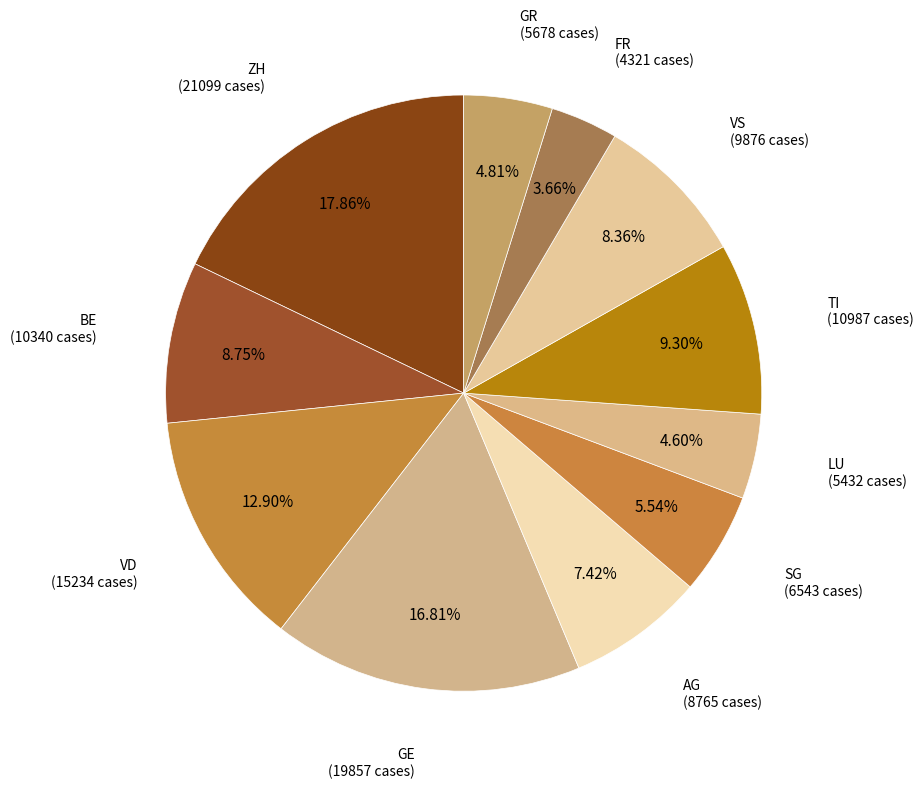

What is the smallest slice in the pie chart?

FR